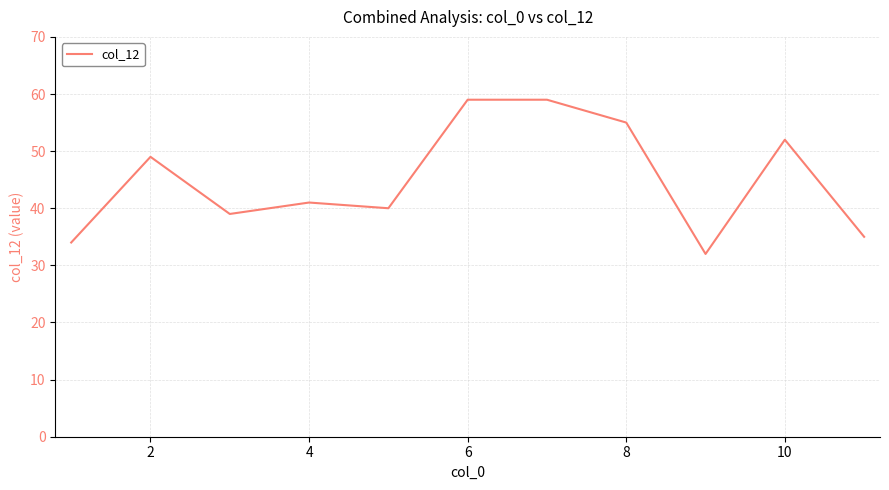

What is the difference between the maximum and minimum values?

27